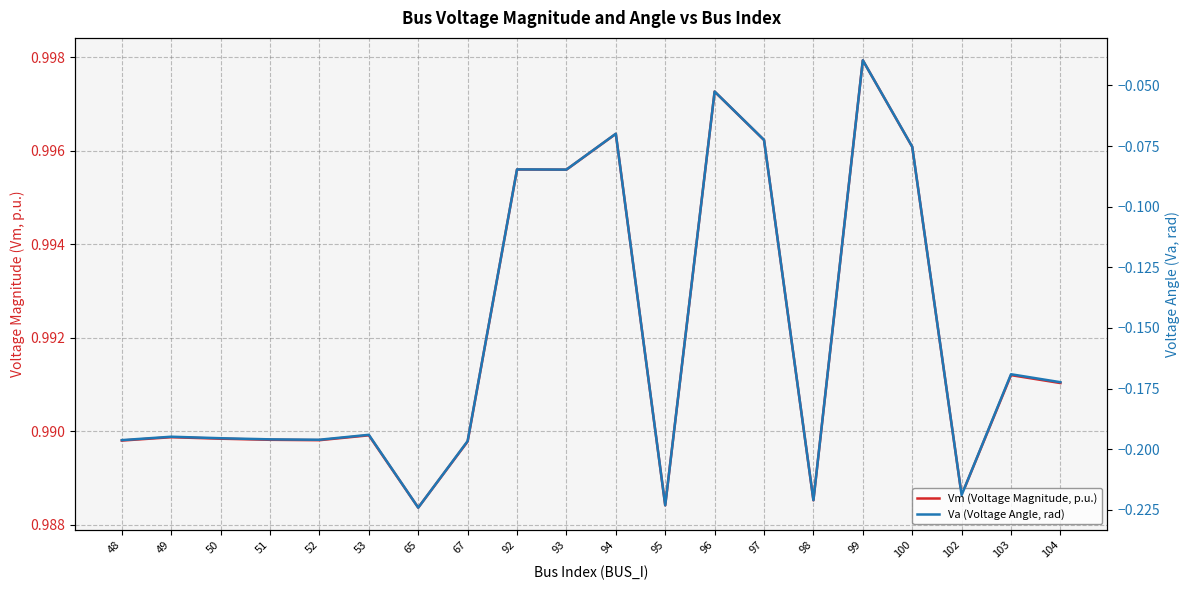

Where is Va (Voltage Angle, rad) nearest to the value 0?

99